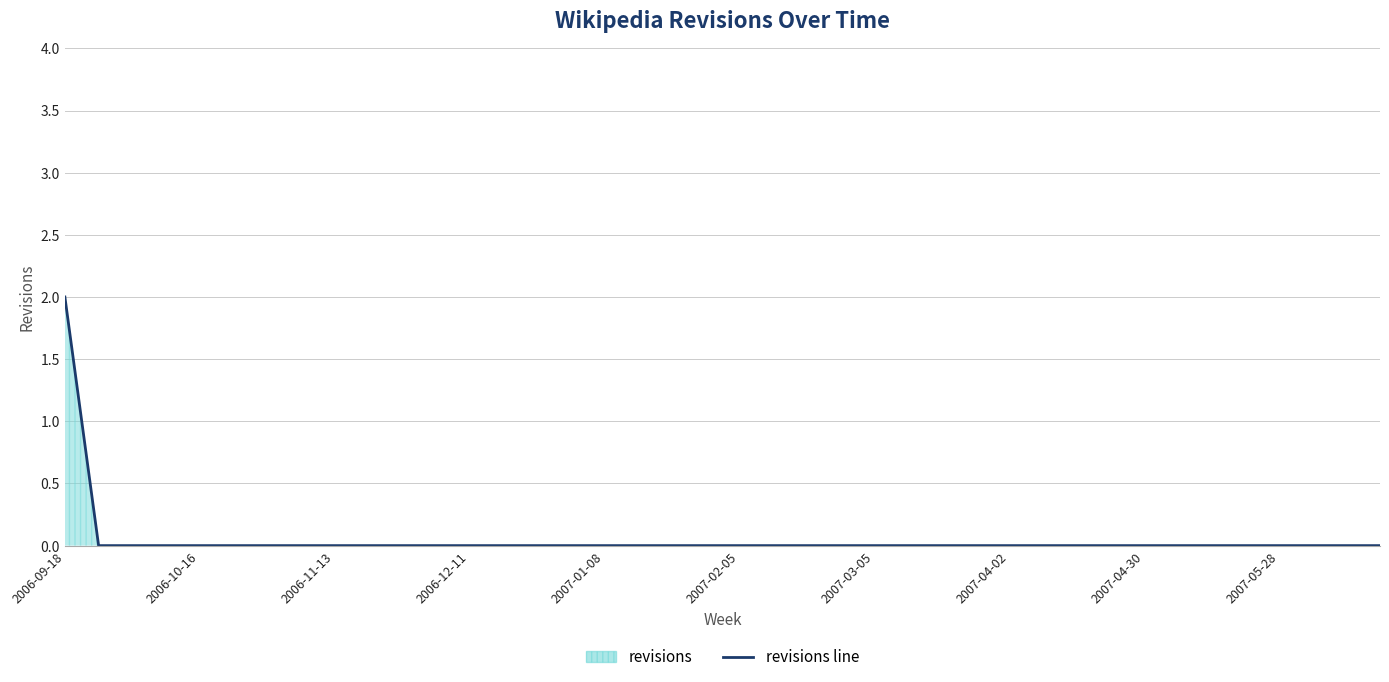

What is the maximum value shown in the chart?

2